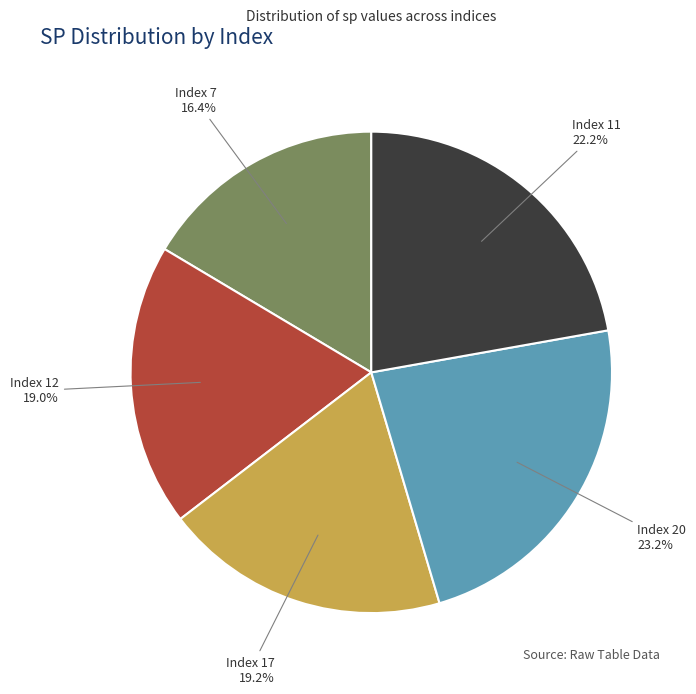

Is the sum of Index 7 and Index 20 greater than half?

No